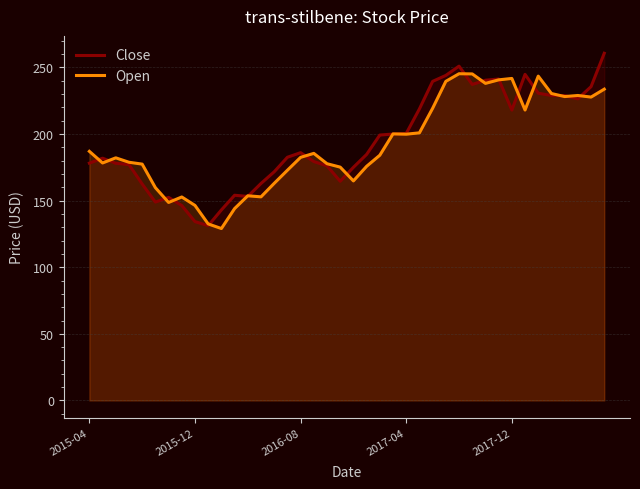

True or false: Open and Close intersect in this chart.

True